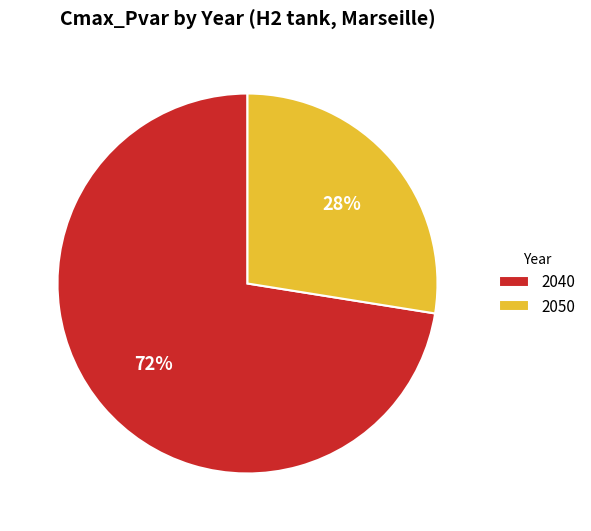

What is the largest slice in the pie chart?

2040